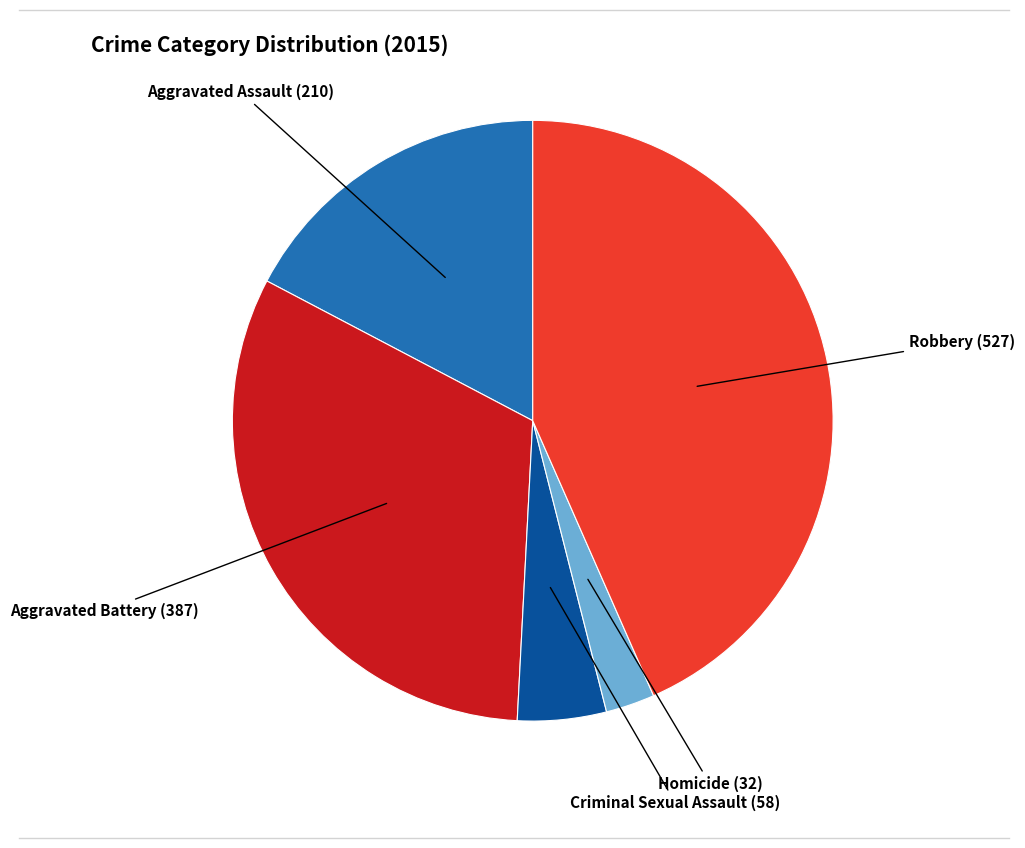

Which category has the smallest portion of the pie?

Homicide